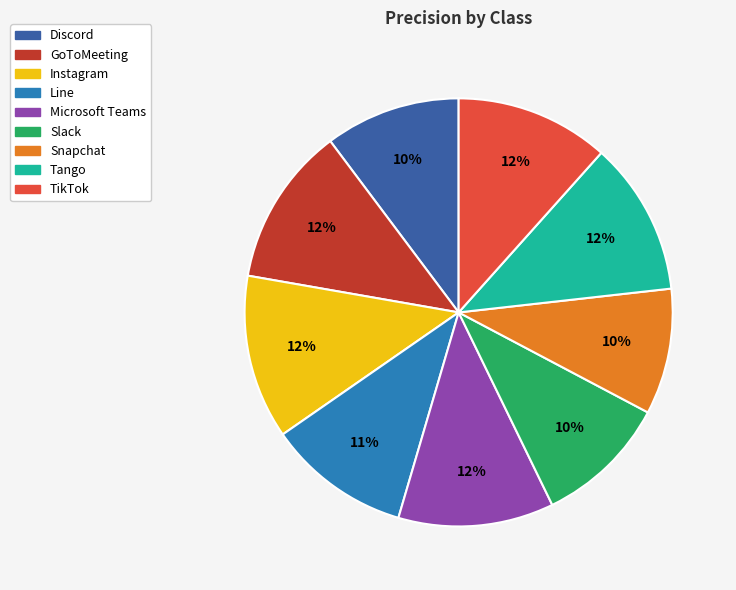

Does Discord represent more than half of the total?

No